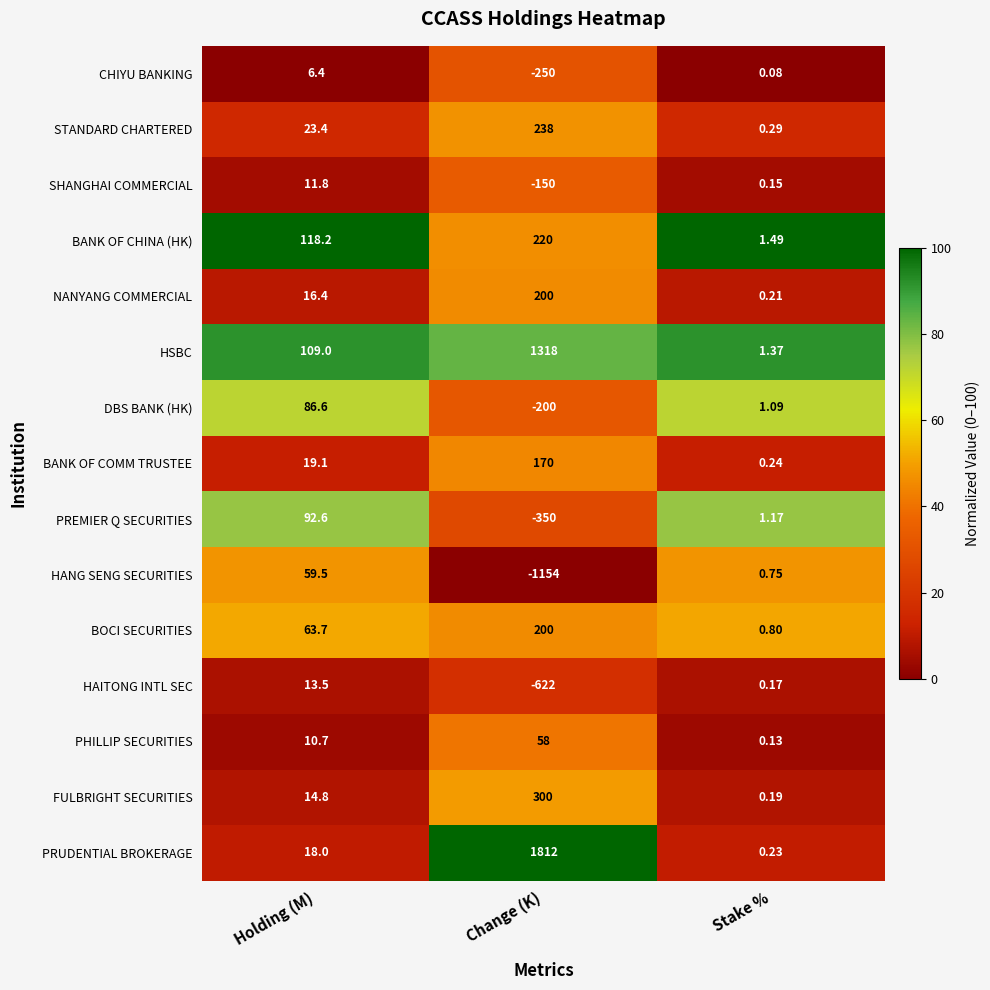

Between Holding (M) and Stake %, which series saw the biggest shift?

BANK OF CHINA (HK)